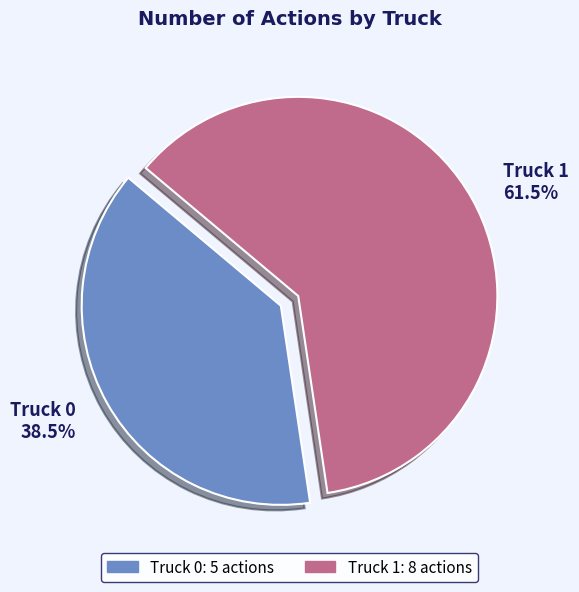

How many slices are in this pie chart?

2